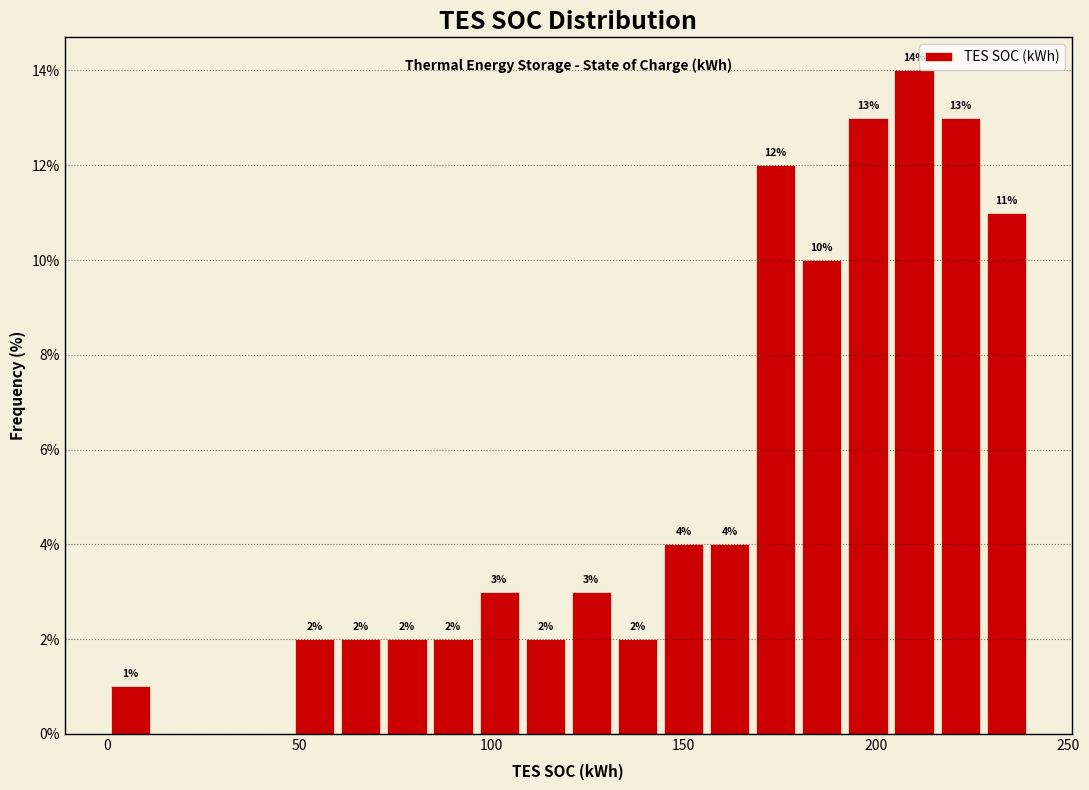

Read against the x-axis, roughly where is the centre of the tallest bar?

210